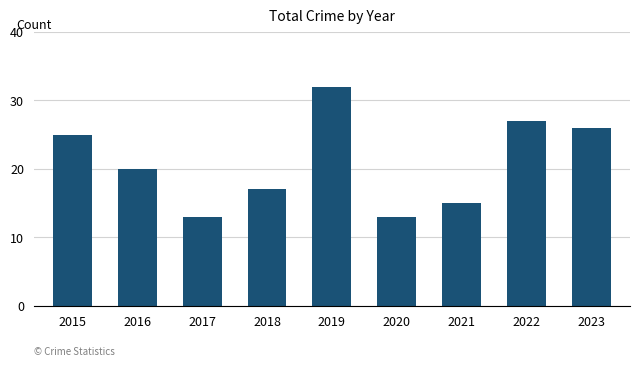

Reading right to left, list all the values displayed in this chart.

2023=26	2022=27	2021=15	2020=13	2019=32	2018=17	2017=13	2016=20	2015=25